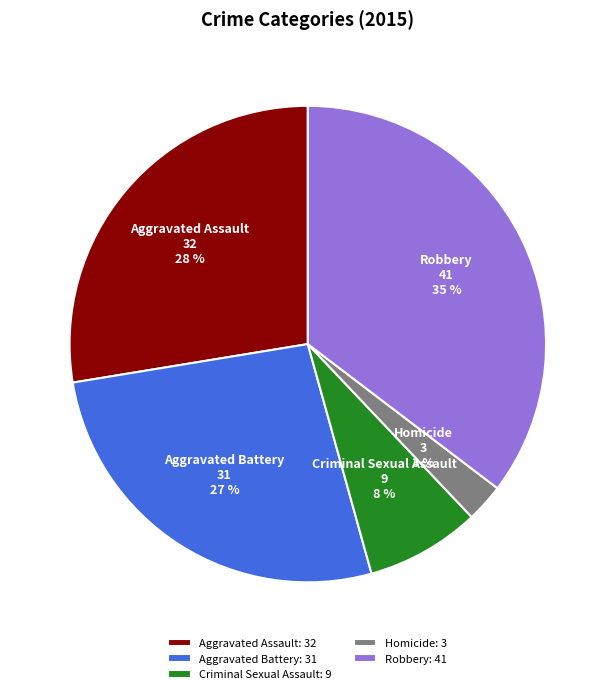

The Aggravated Battery slice represents 20% of the pie. True or false?

False